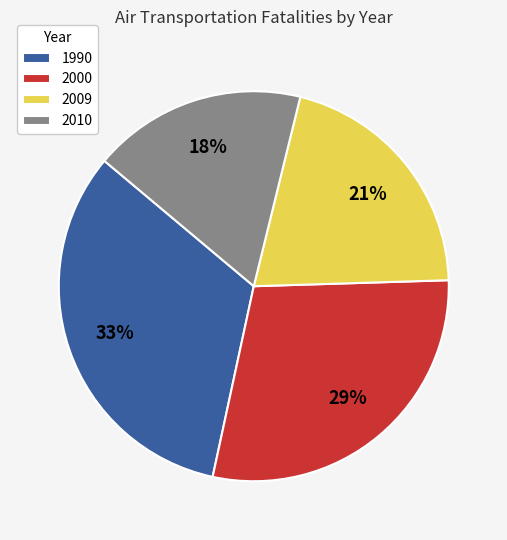

To the nearest percent, what is the difference between the 2009 and 1990 slice percentages?

12%